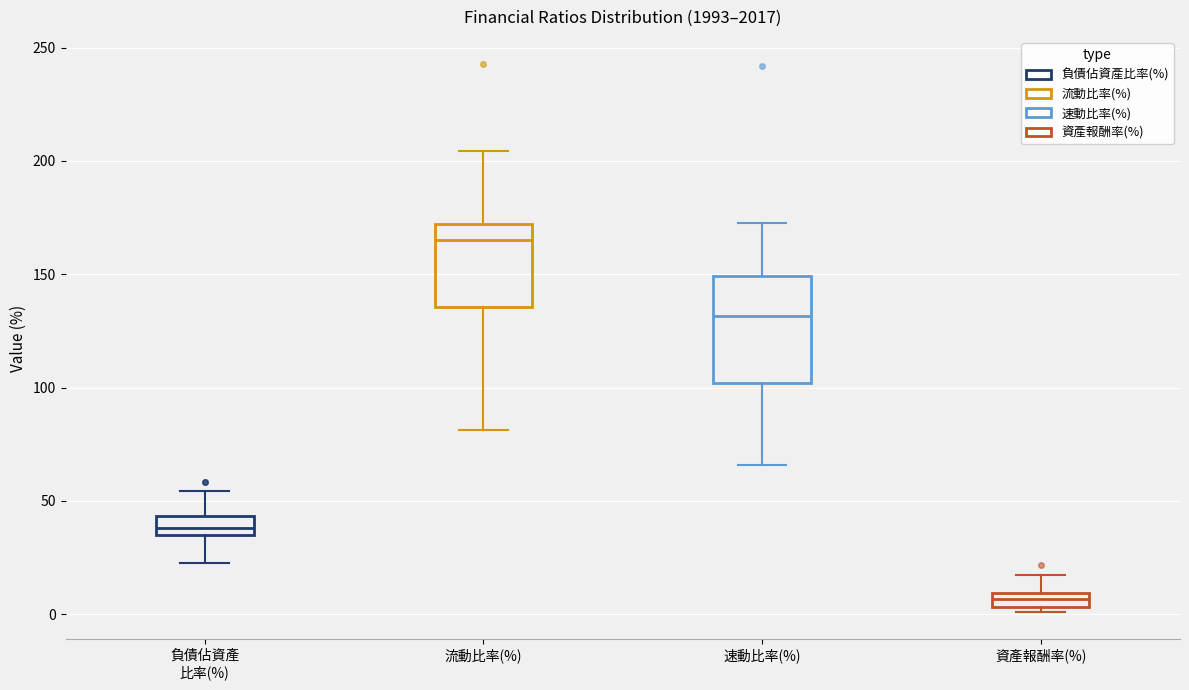

Which box's median line is the highest?

流動比率(%)